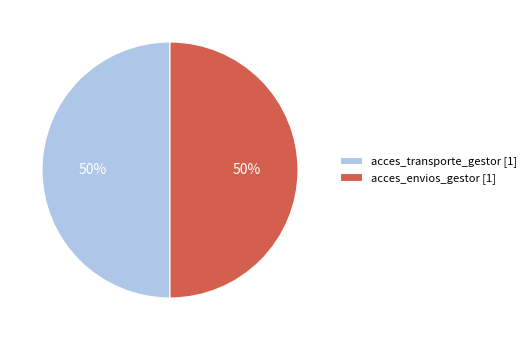

What percentage is the acces_transporte_gestor [1] slice, to the nearest percent?

50%